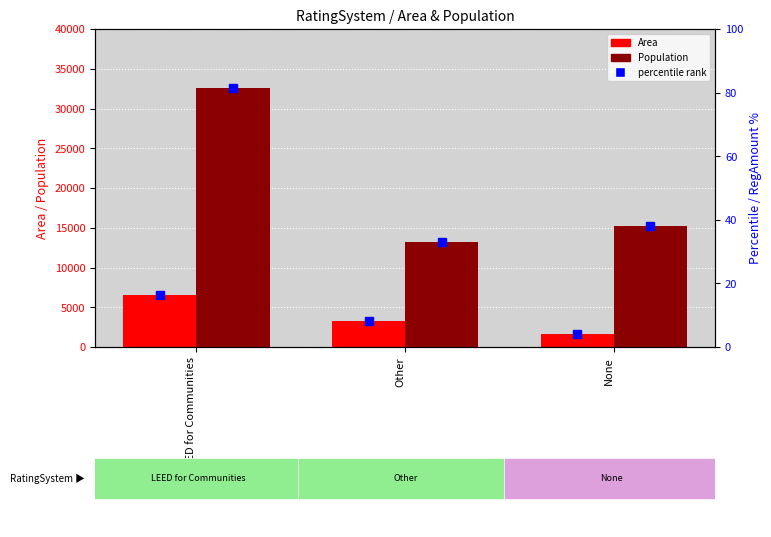

How many series are shown in this chart?

2